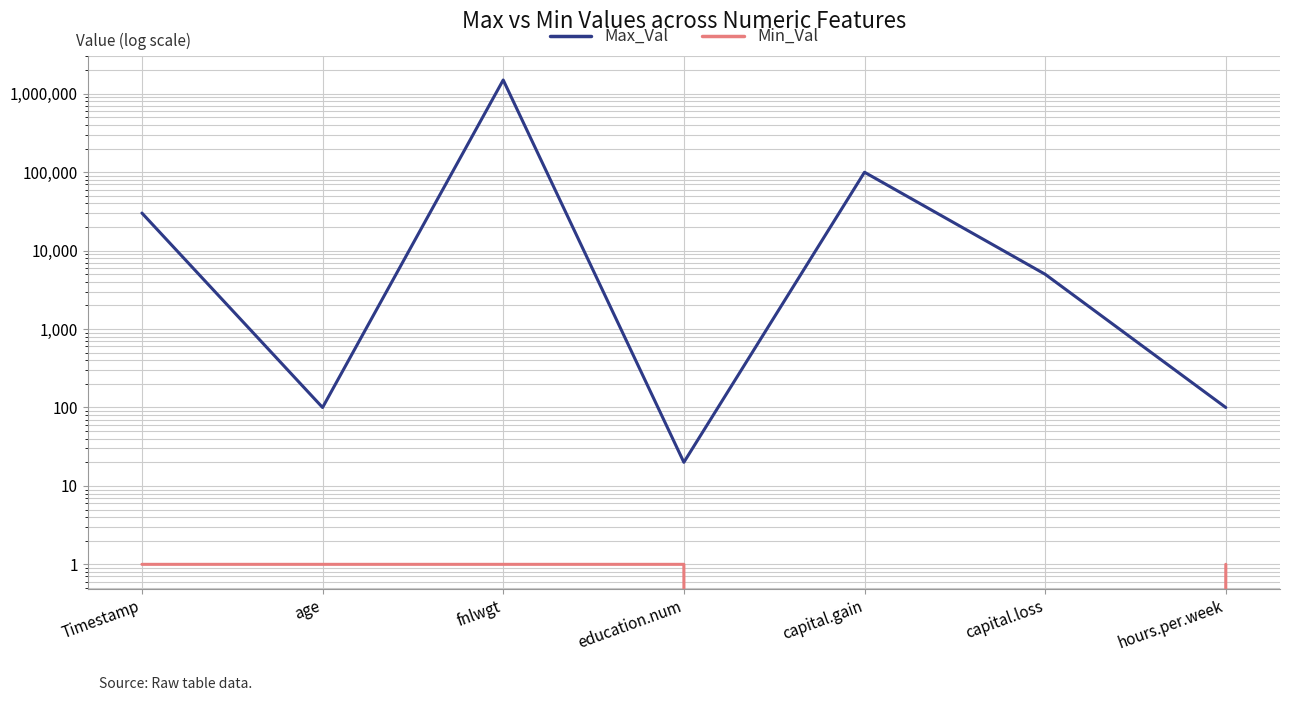

Which series has the largest total across all categories?

Max_Val